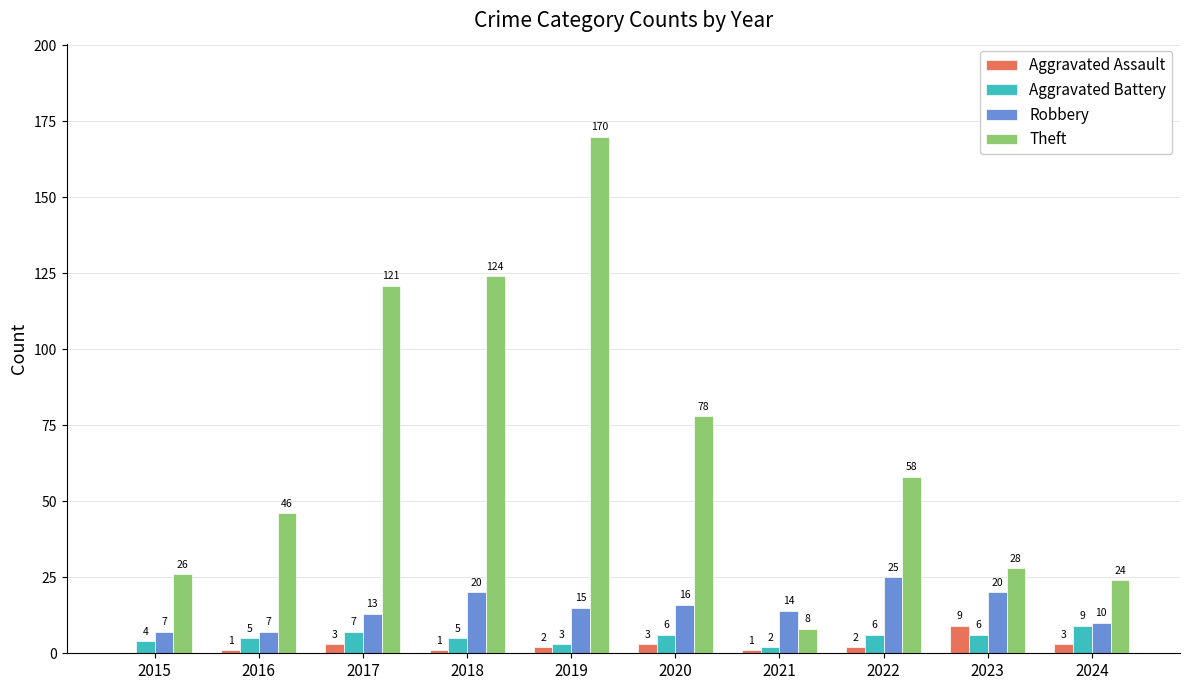

Is the value of Theft at 2020 greater than the value of Robbery at 2018?

Yes